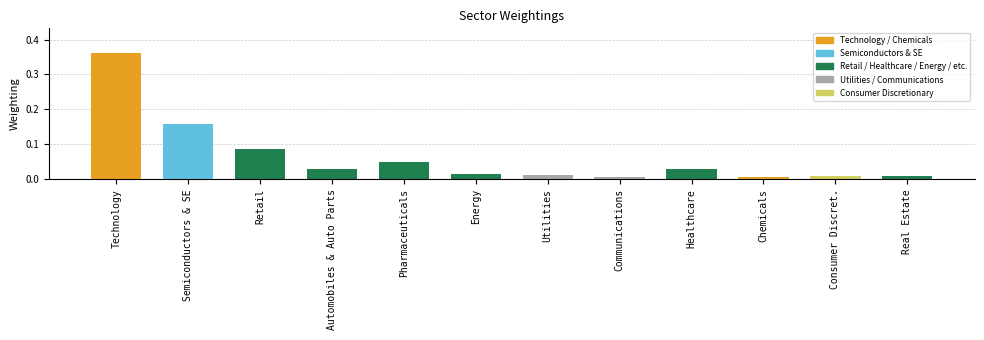

What is the sum of all values?

0.8